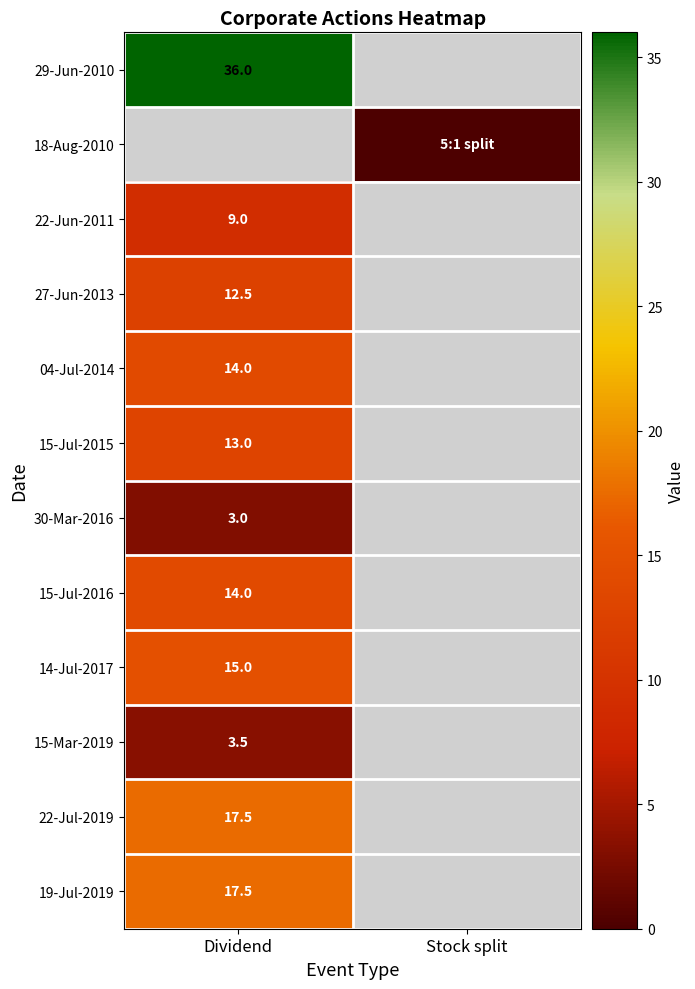

The value of 19-Jul-2019 at Dividend is 3.9. True or false?

False